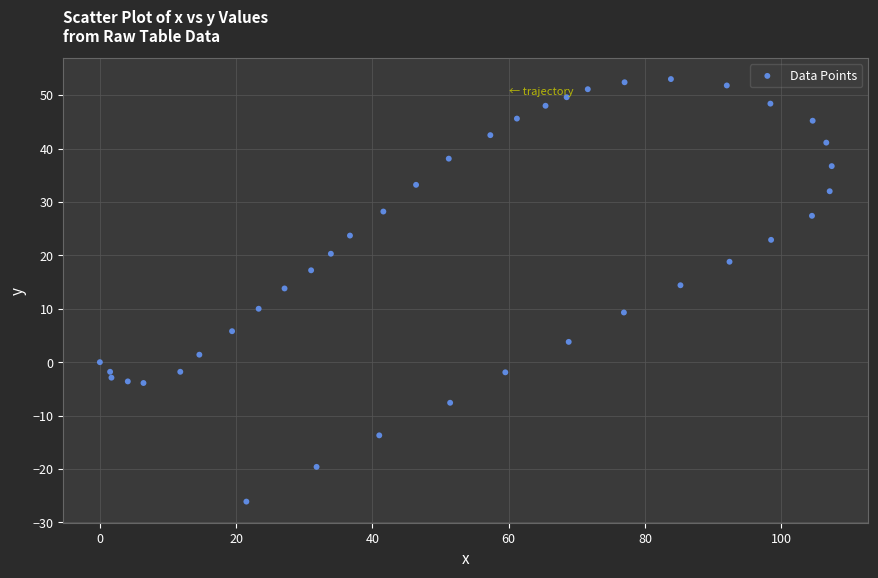

What is the range of Y values (max minus min)?

79.1